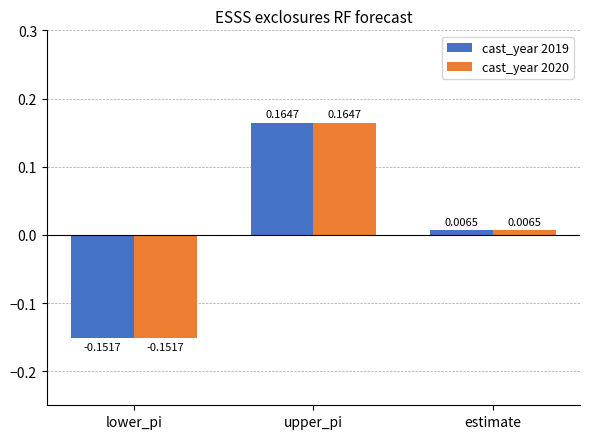

Rank the categories by cast_year 2020 value from highest to lowest.

upper_pi, estimate, lower_pi